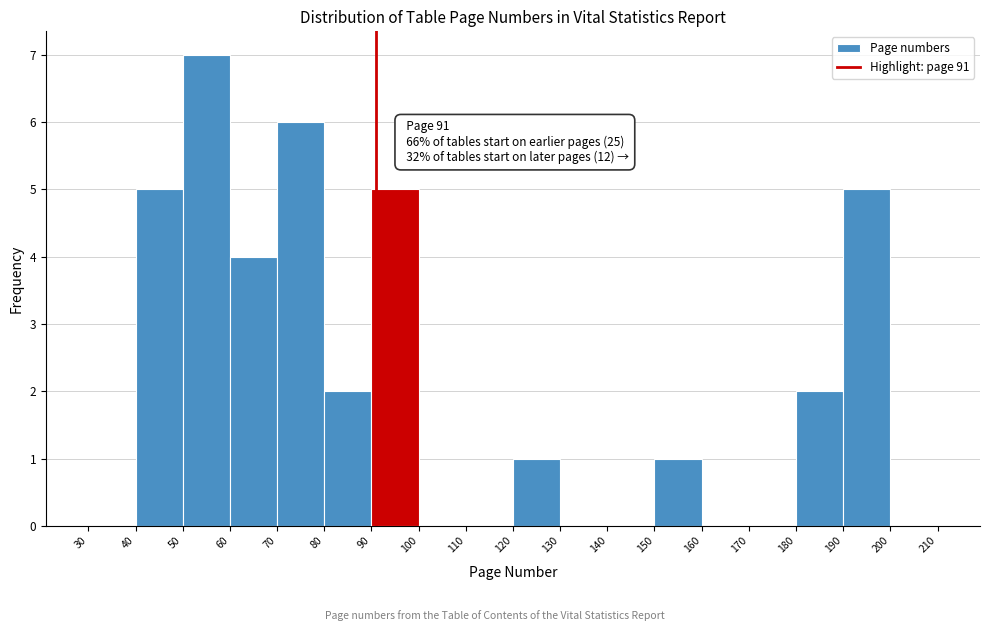

Which range on the x-axis has the tallest bar?

50 to 60